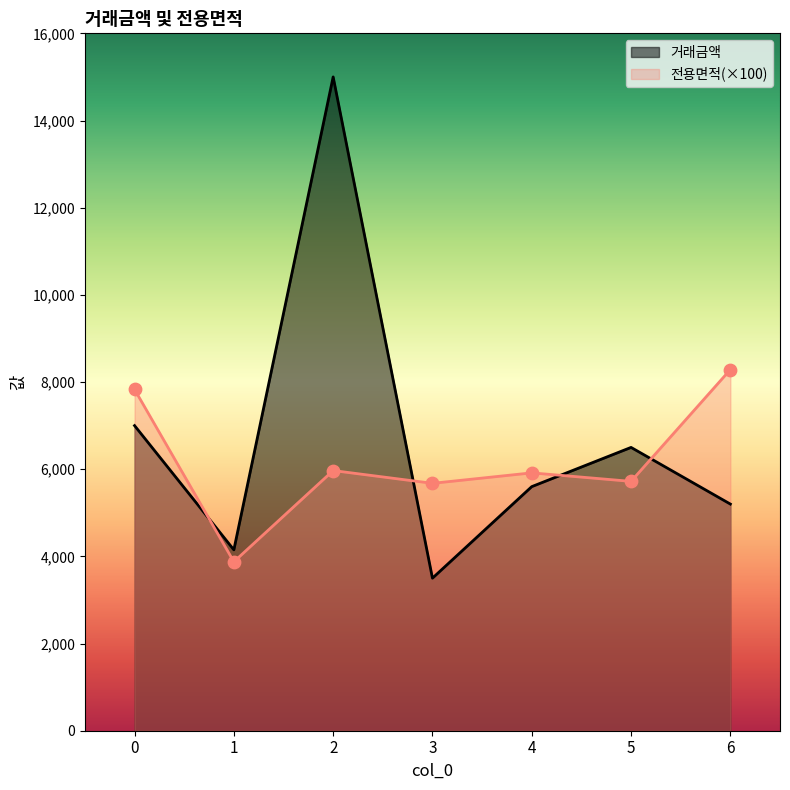

What is the total value across all series at 4?

11516.0